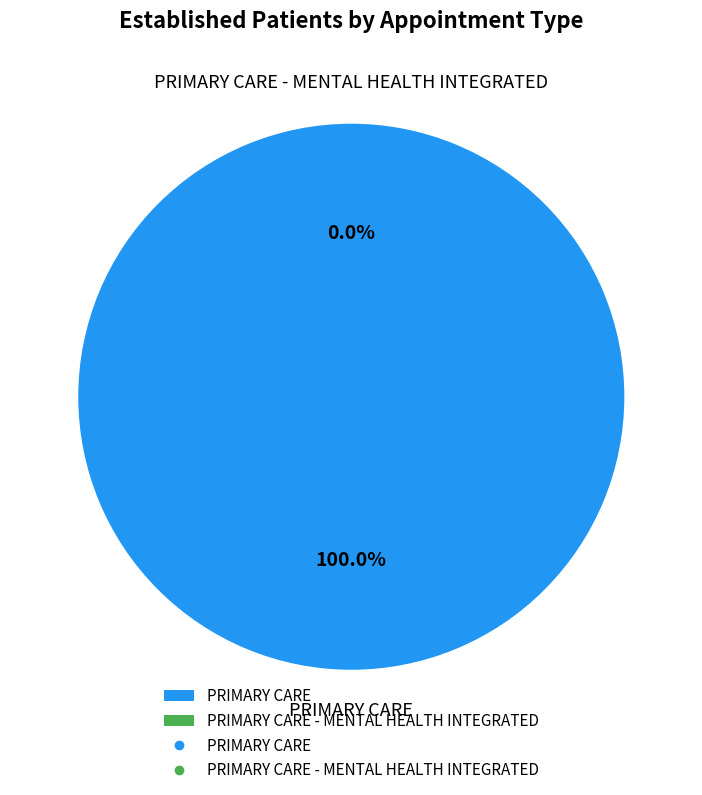

To the nearest percent, what is the combined percentage of PRIMARY CARE and PRIMARY CARE - MENTAL HEALTH INTEGRATED?

100%